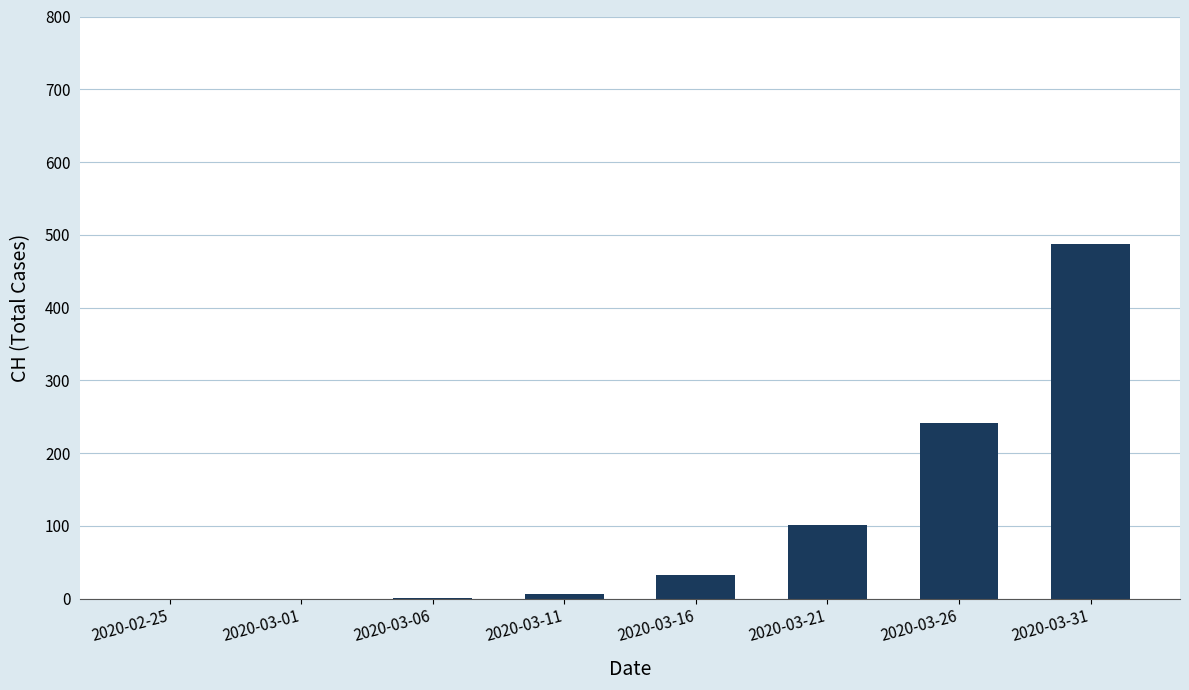

What is the sum of all values?

870